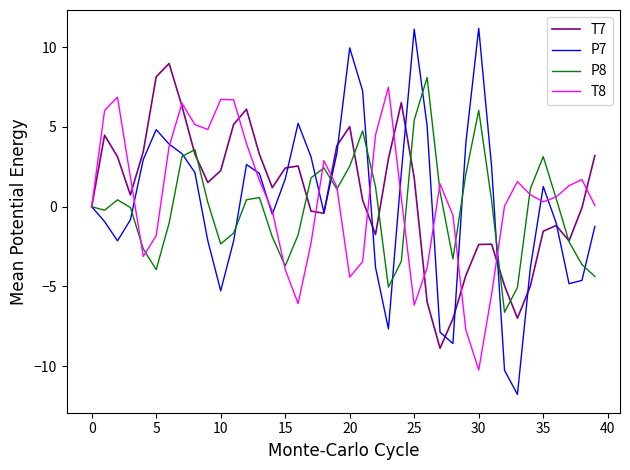

What is the minimum value shown in the chart?

-11.8